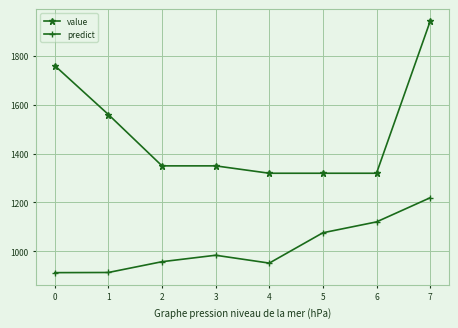

What is the sum of the value values at 7 and 5?

3260.4